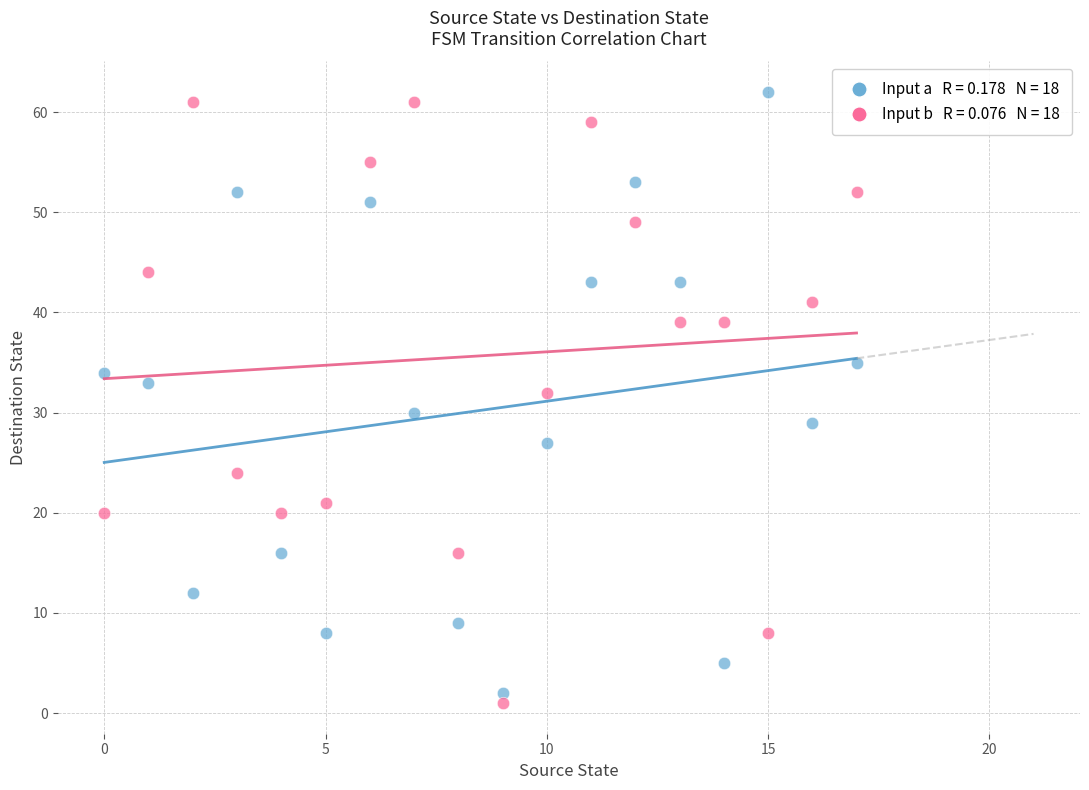

How many points are shown in the scatter plot?

36